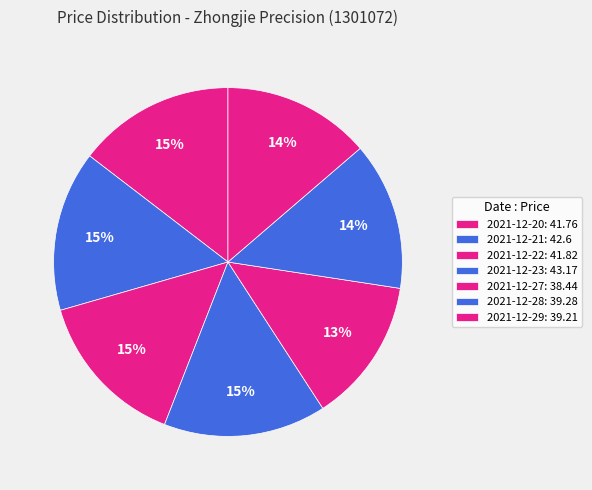

How many slices are in this pie chart?

7